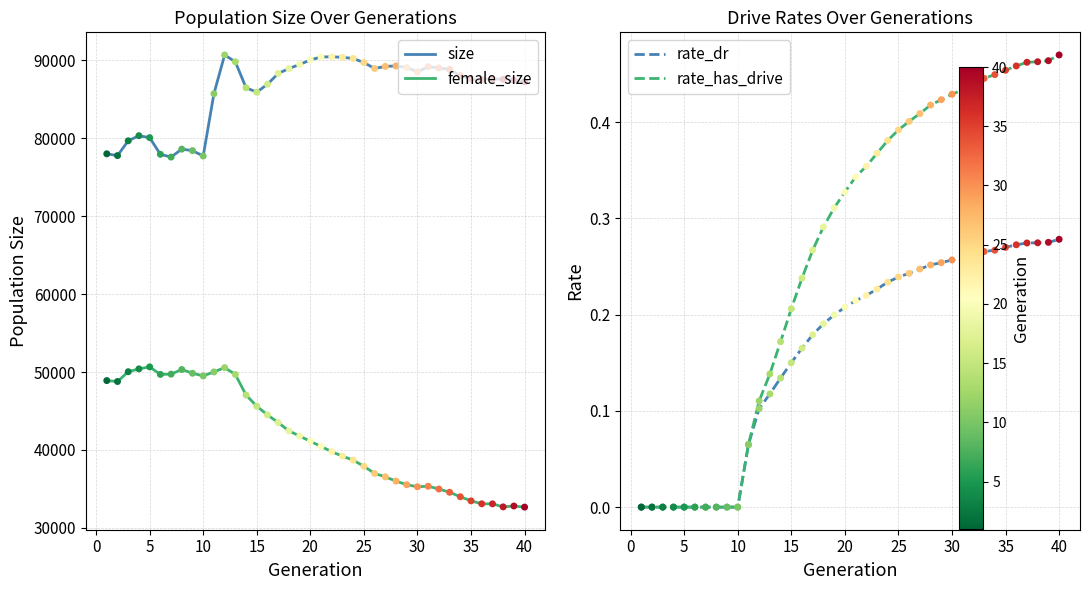

Which series reaches the maximum Y coordinate?

size